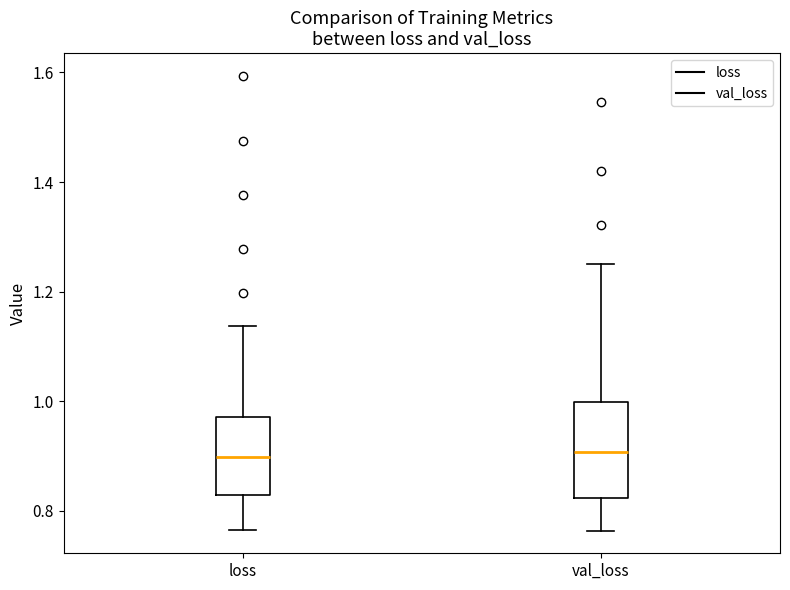

Comparing the boxes themselves (not the whiskers), which one is the tallest?

val_loss